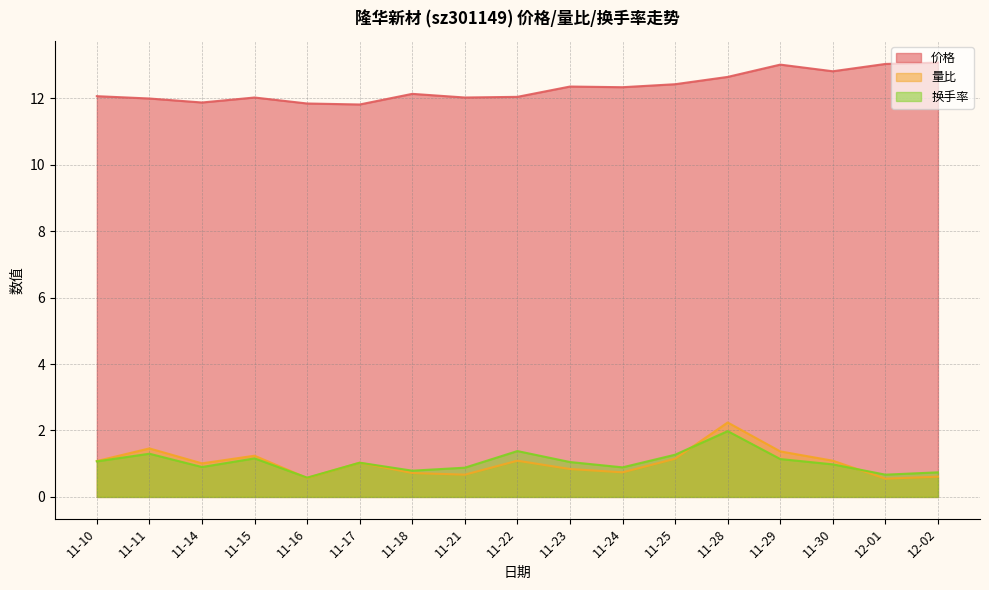

At which category does 量比 reach its first local valley?

11-14